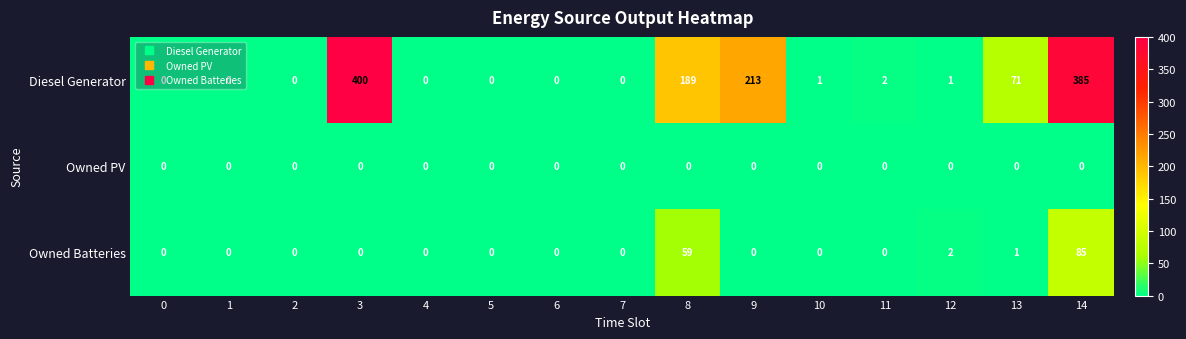

How many distinct data groups are displayed?

3